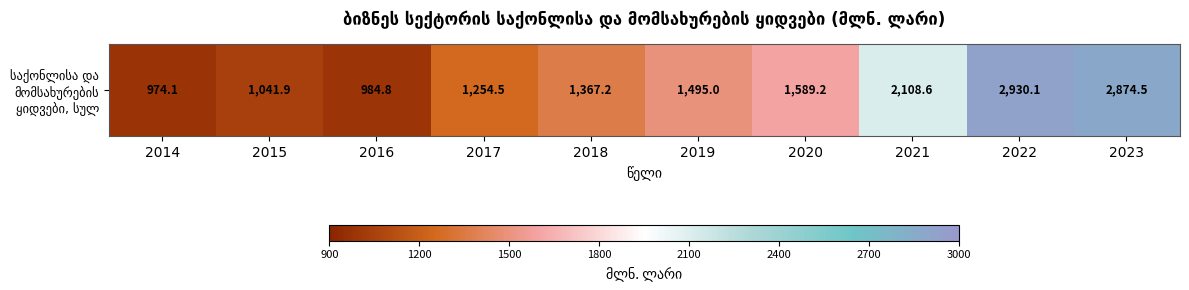

Reading left to right, extract all data points from this chart.

974.1	1041.9	984.8	1254.5	1367.2	1495.0	1589.2	2108.6	2930.1	2874.5